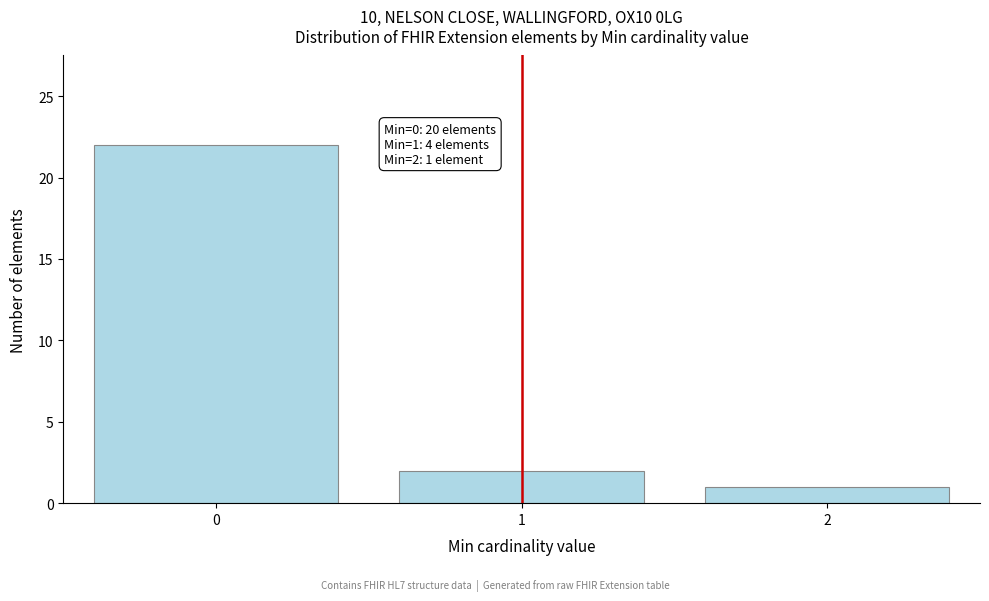

Reading left to right, list all the values displayed in this chart.

0=22	1=2	2=1